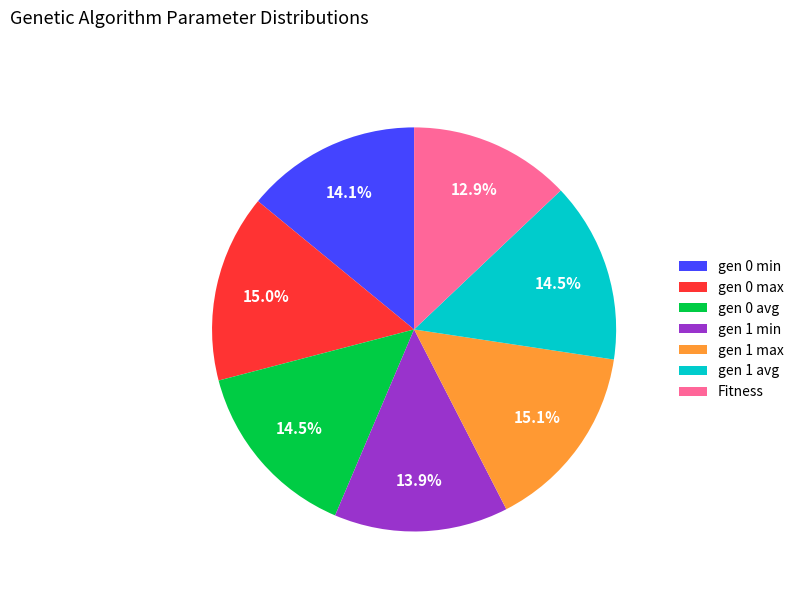

Count the number of slices in the pie.

7